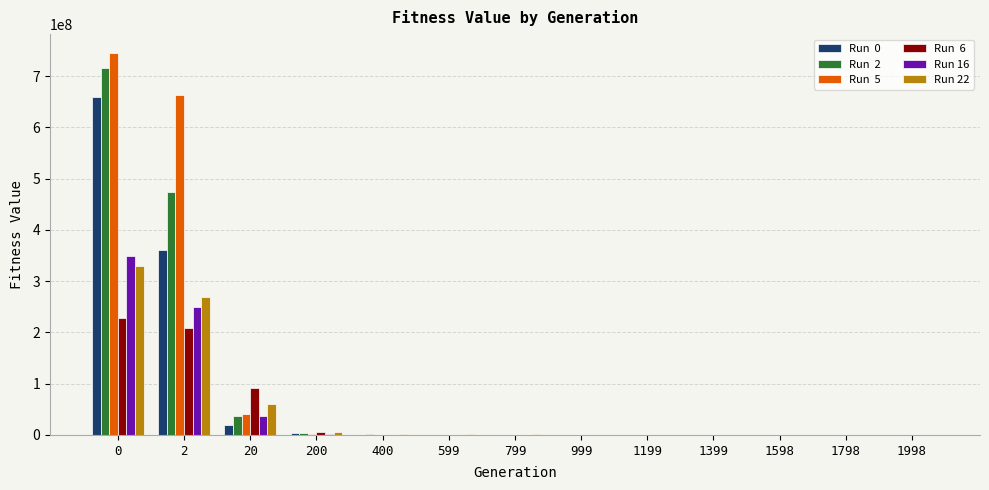

What is the maximum value shown in the chart?

744984075.2